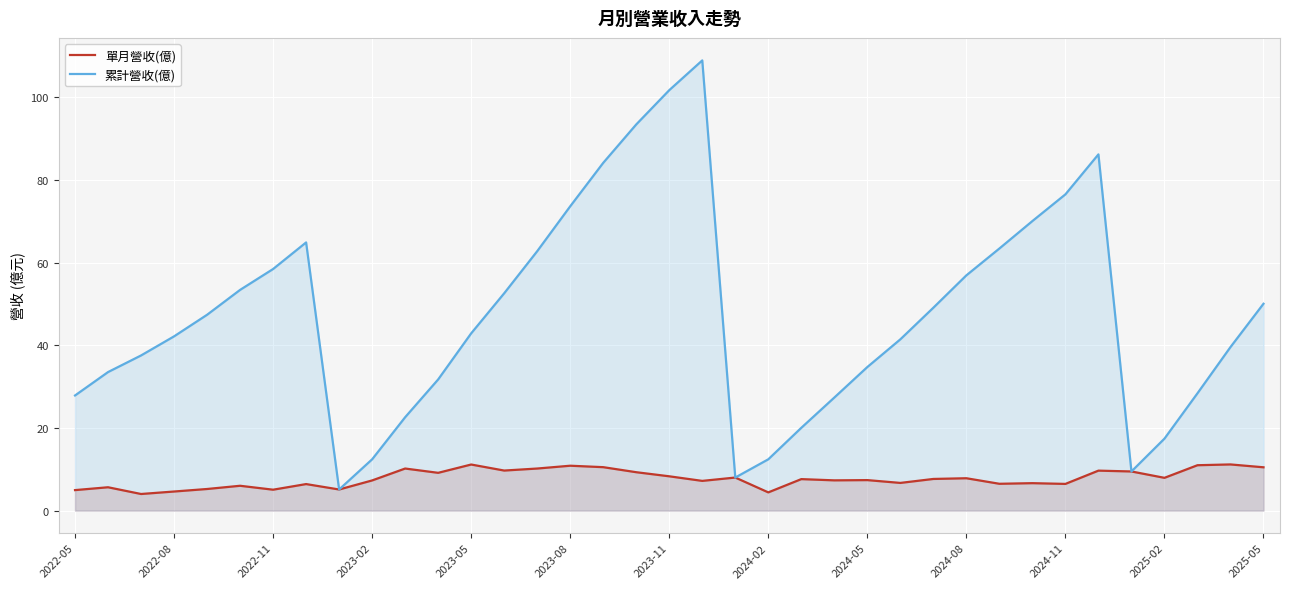

How many interior local valleys does the 累計營收(億) series have?

3